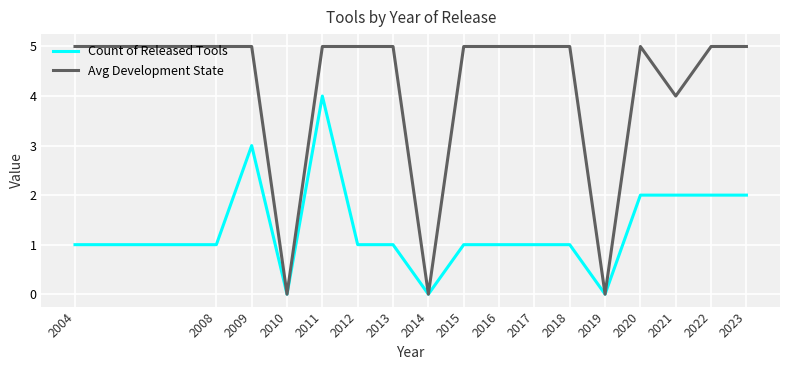

How many distinct data groups are displayed?

2